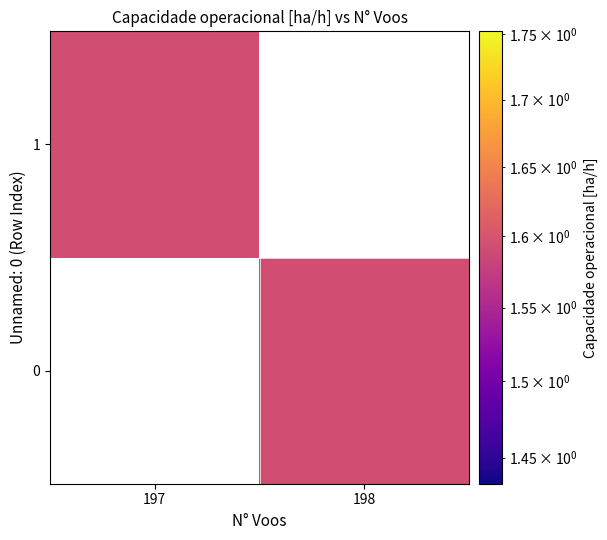

Which series has the largest range (max minus min)?

1